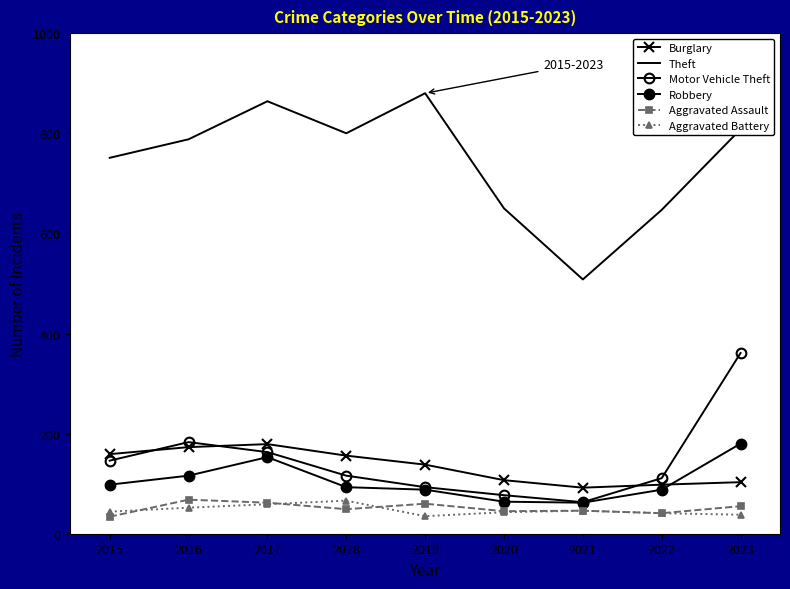

How many distinct data groups are displayed?

6